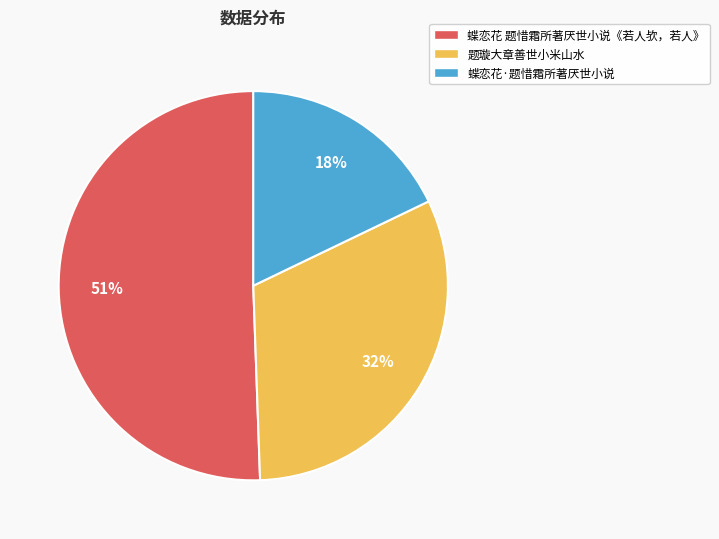

Is it true that 题璇大章善世小米山水 is 32% of the pie?

True